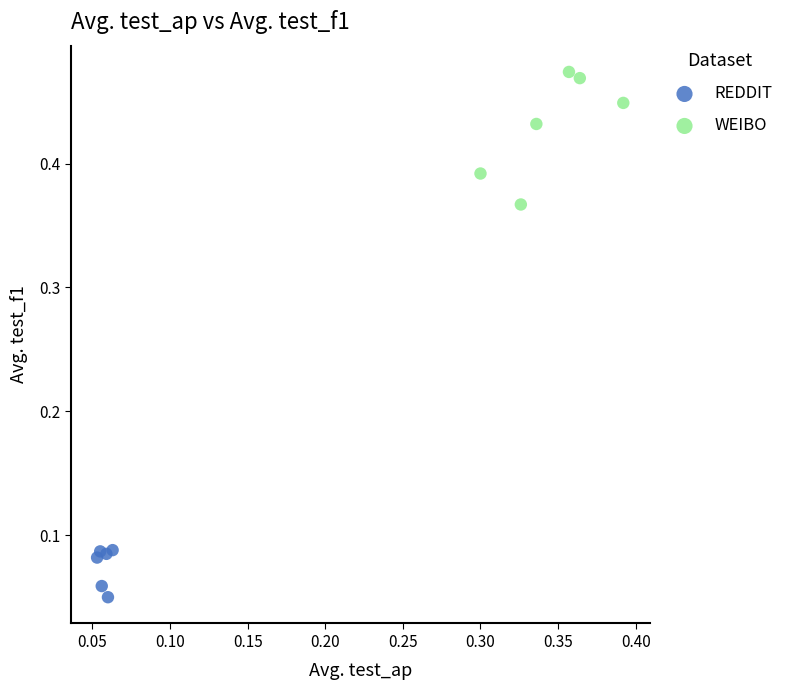

Which series reaches the minimum Y coordinate?

REDDIT